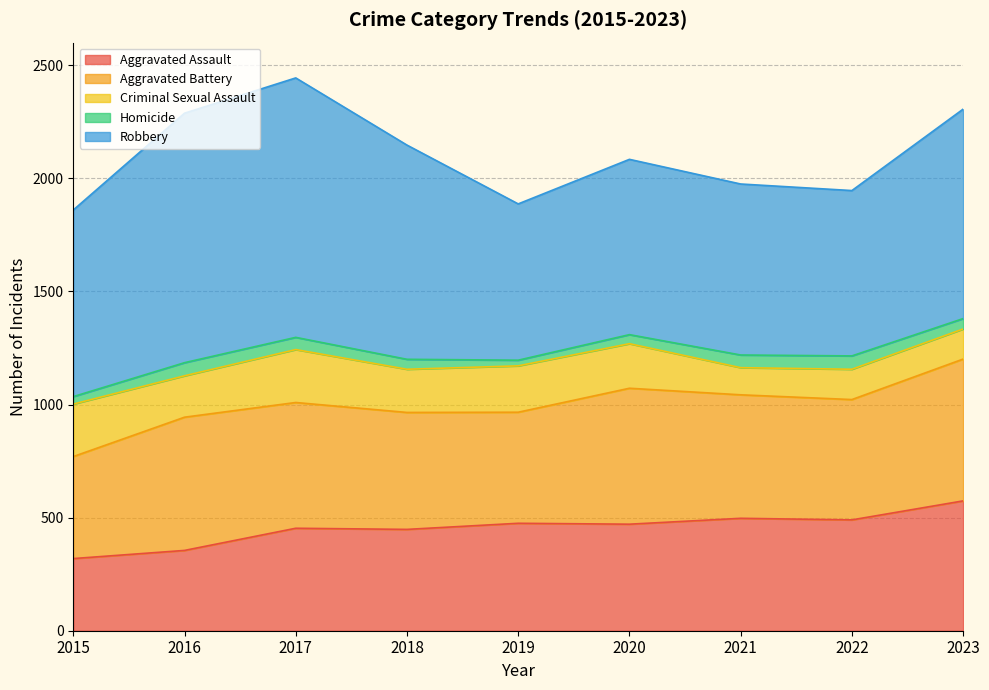

Where does the Aggravated Battery series first go above 546?

2016